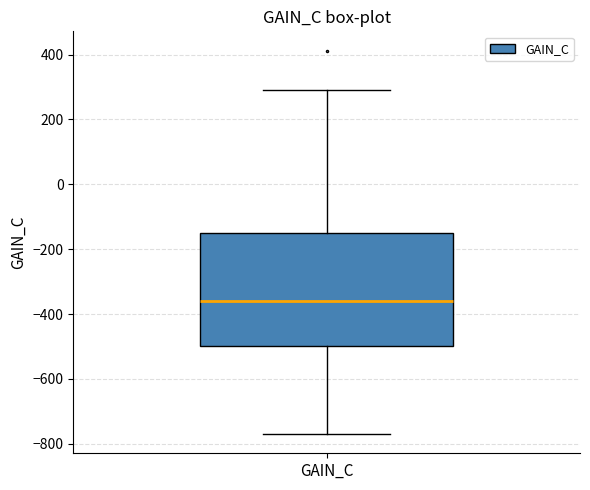

Where does the upper whisker of the box for GAIN_C end on the y-axis? The values are not printed on the chart, so give them approximately, as read against the axis.

300